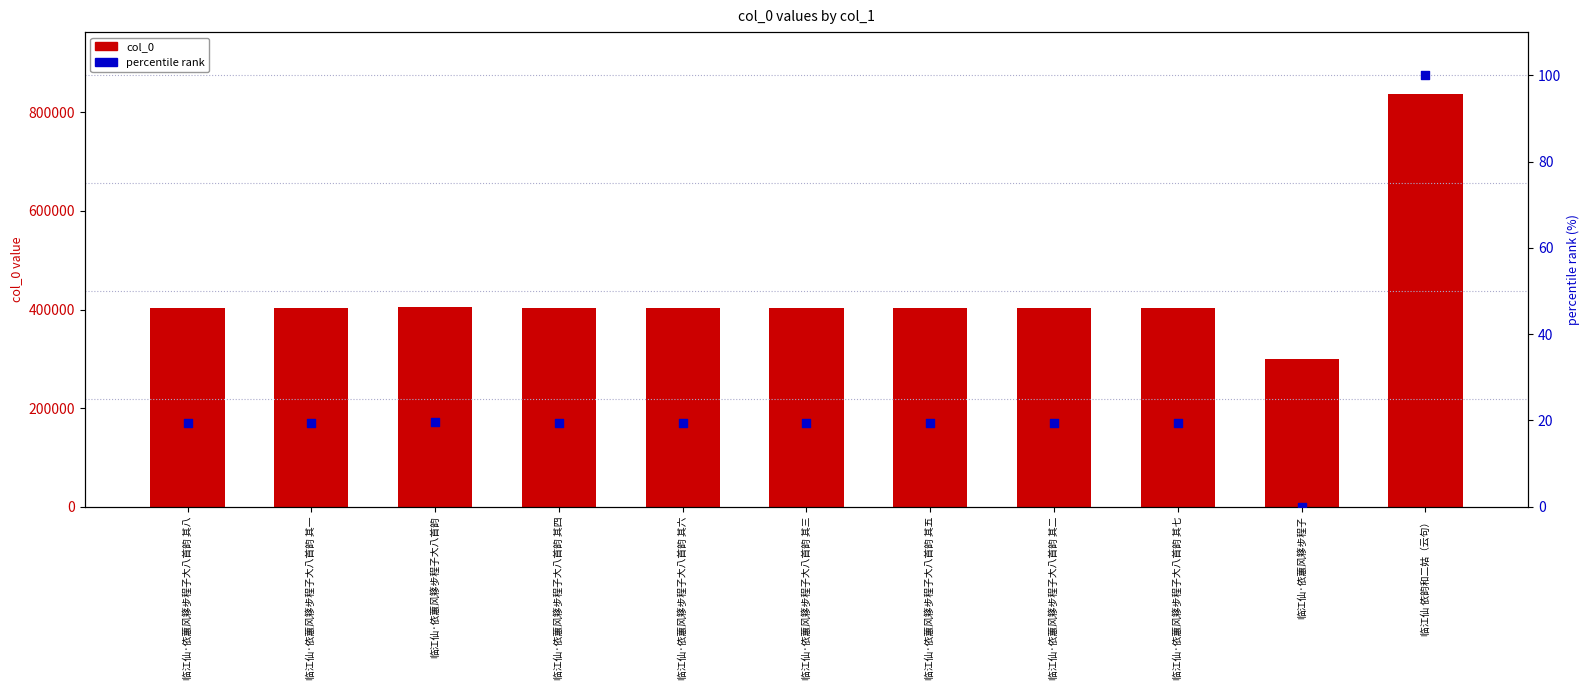

Is the value of col_0 at 临江仙·依蕙风簃步程子大八首韵 其三 greater than the value of percentile rank at 临江仙·依蕙风簃步程子大八首韵 其八?

Yes